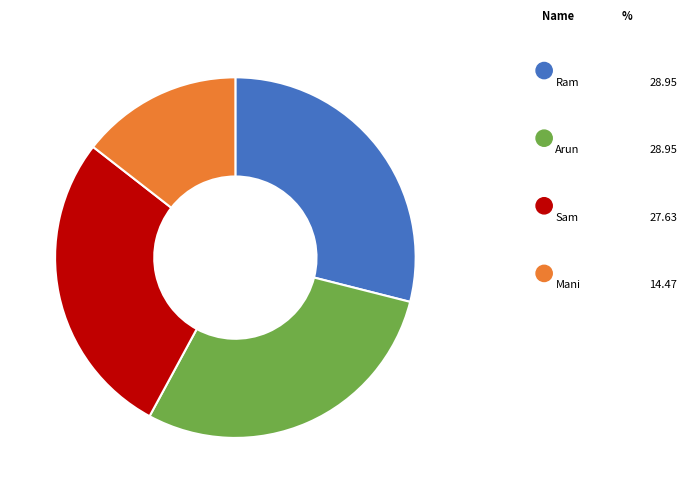

Is there any slice that represents more than half of the pie?

No